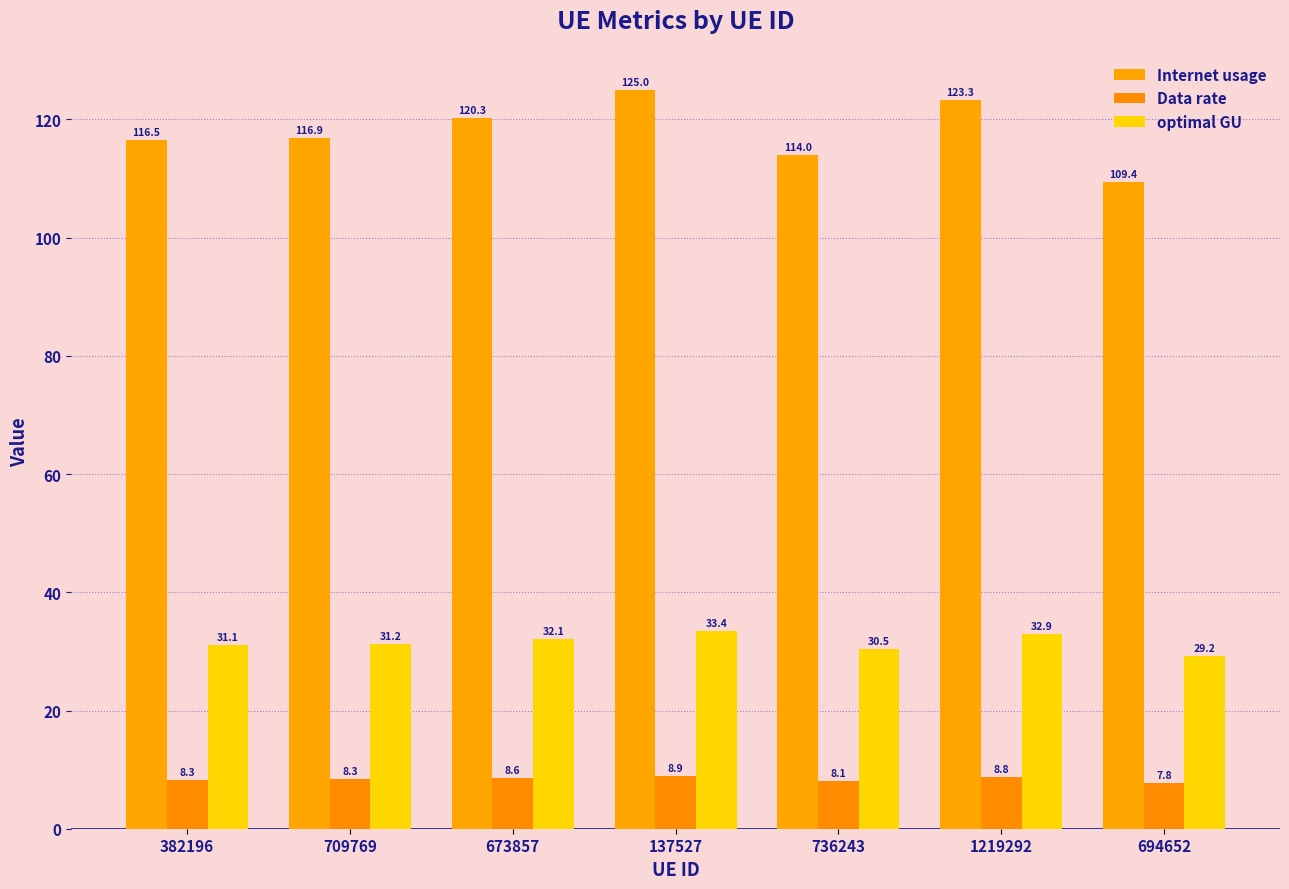

What is the difference between the Internet usage values at 673857 and 137527?

4.7